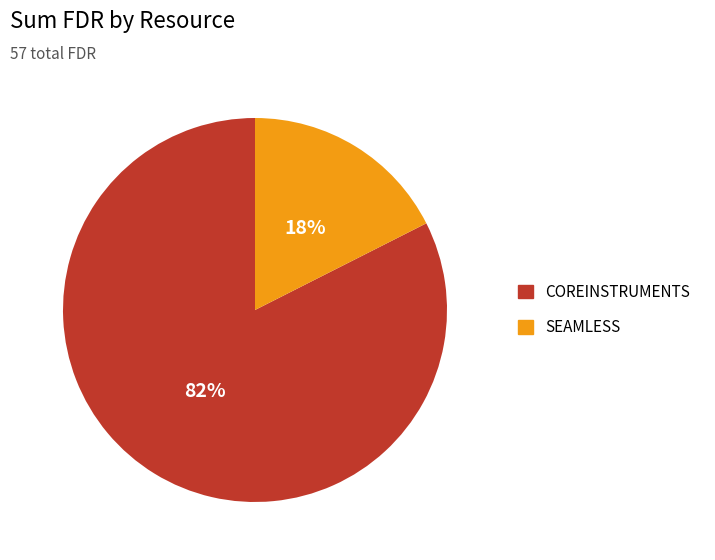

To the nearest percent, what portion does COREINSTRUMENTS represent?

82%